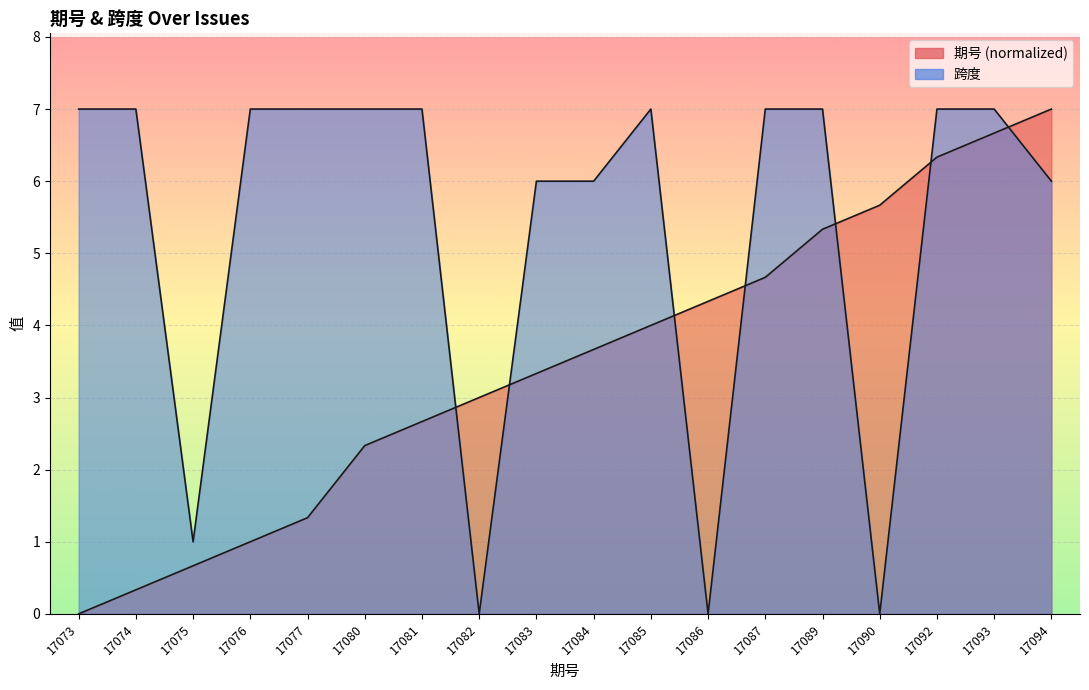

Reading right to left, what are all the values shown in this chart?

期号: 7.0	6.7	6.3	5.7	5.3	4.7	4.3	4.0	3.7	3.3	3.0	2.7	2.3	1.3	1.0	0.7	0.3	0.0
跨度: 6.0	7.0	7.0	0.0	7.0	7.0	0.0	7.0	6.0	6.0	0.0	7.0	7.0	7.0	7.0	1.0	7.0	7.0